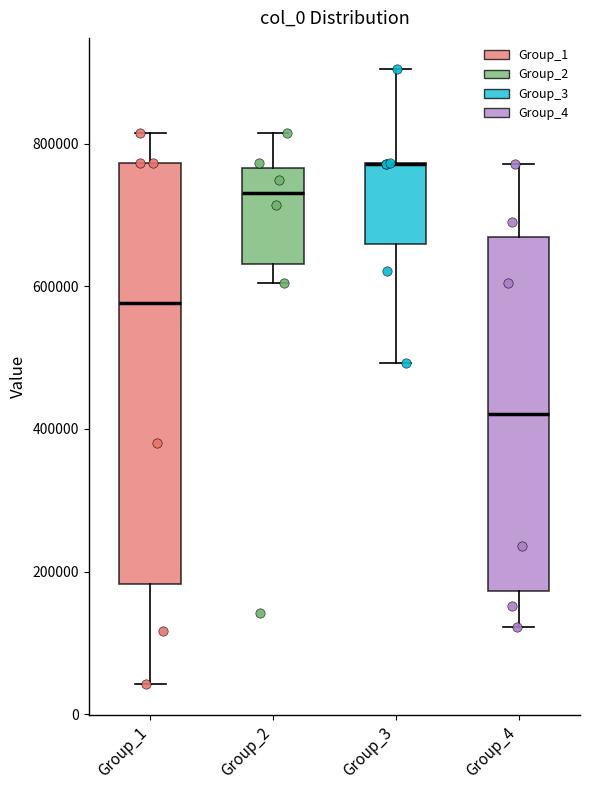

Where is the upper edge of the box for Group_1 on the y-axis? The values are not printed on the chart, so give them approximately, as read against the axis.

780000